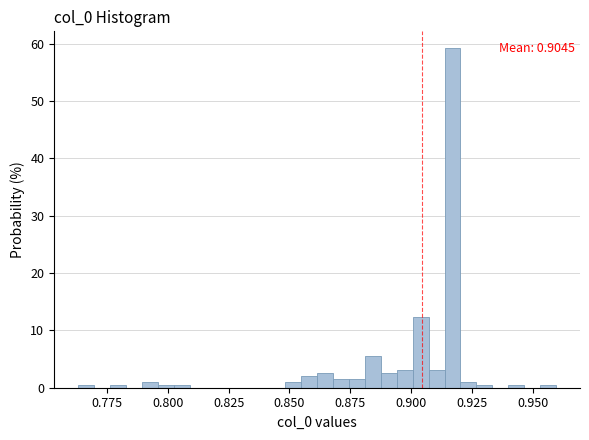

Read against the x-axis, roughly where is the centre of the tallest bar?

0.915